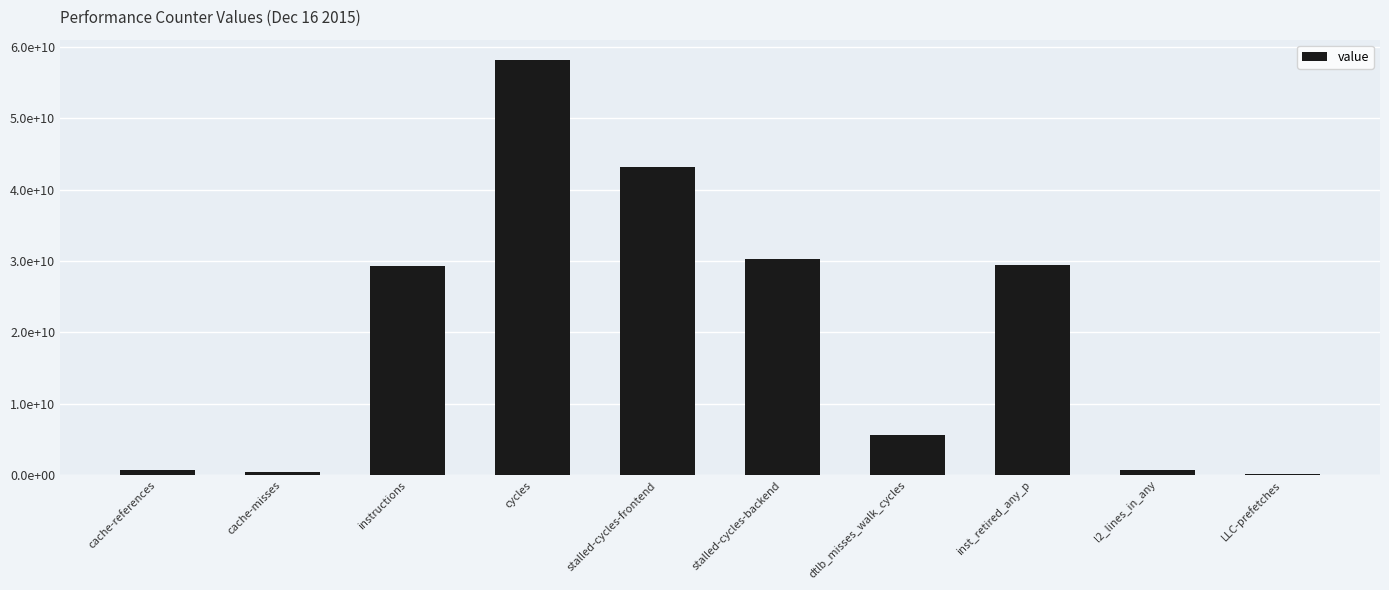

Rank the categories by value from lowest to highest.

LLC-prefetches, cache-misses, cache-references, l2_lines_in_any, dtlb_misses_walk_cycles, instructions, inst_retired_any_p, stalled-cycles-backend, stalled-cycles-frontend, cycles